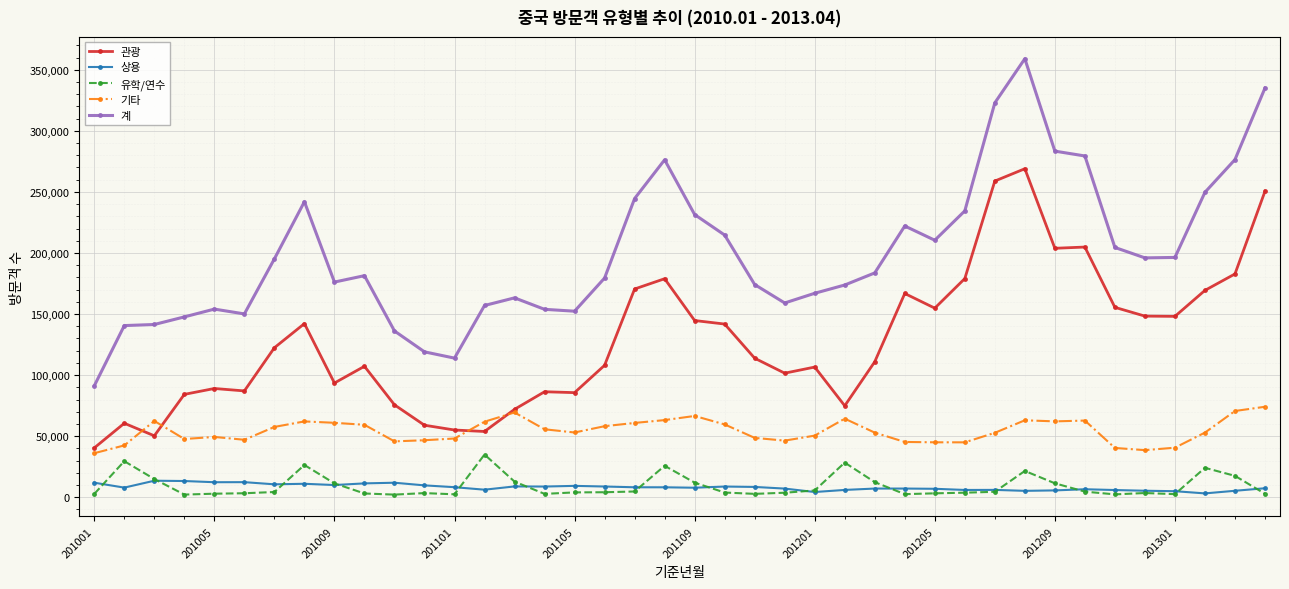

Which series has the largest range (max minus min)?

계